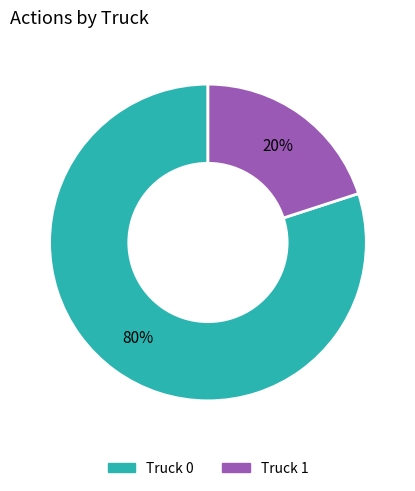

The Truck 1 slice represents 20% of the pie. True or false?

True